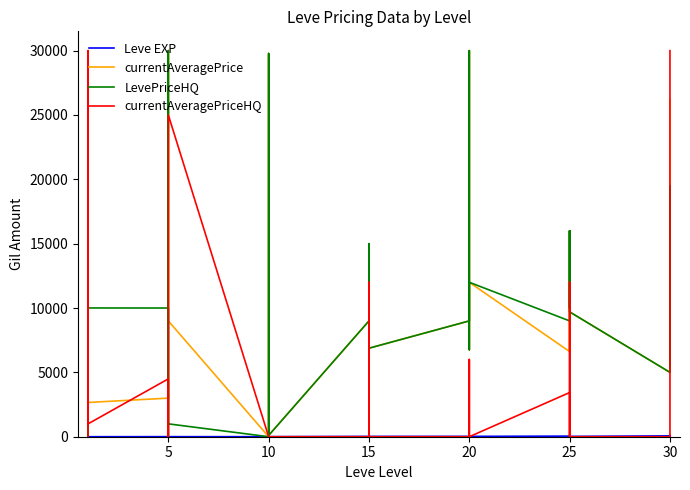

How many intersections are there between currentAveragePriceHQ and Leve EXP?

15